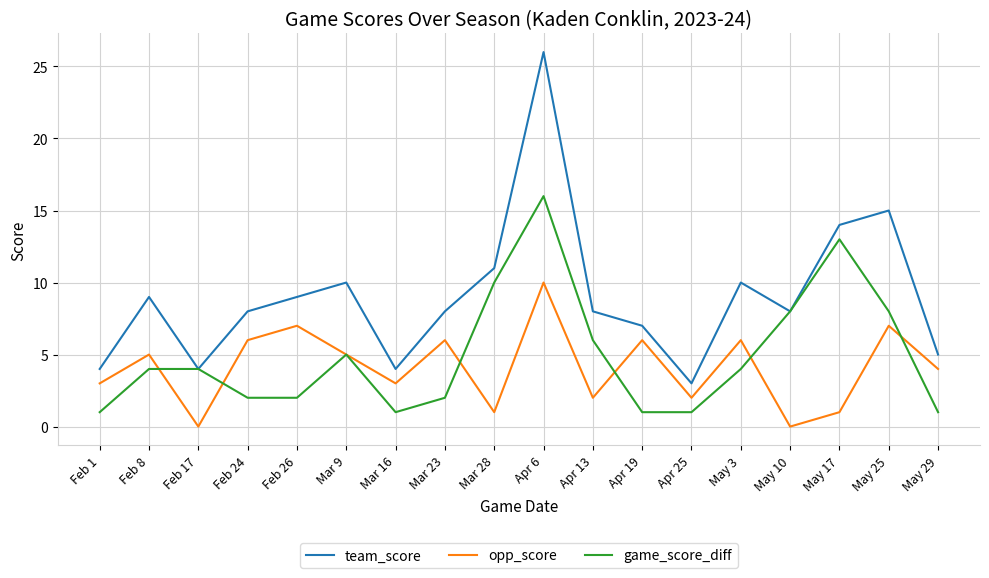

True or false: team_score and opp_score intersect in this chart.

False